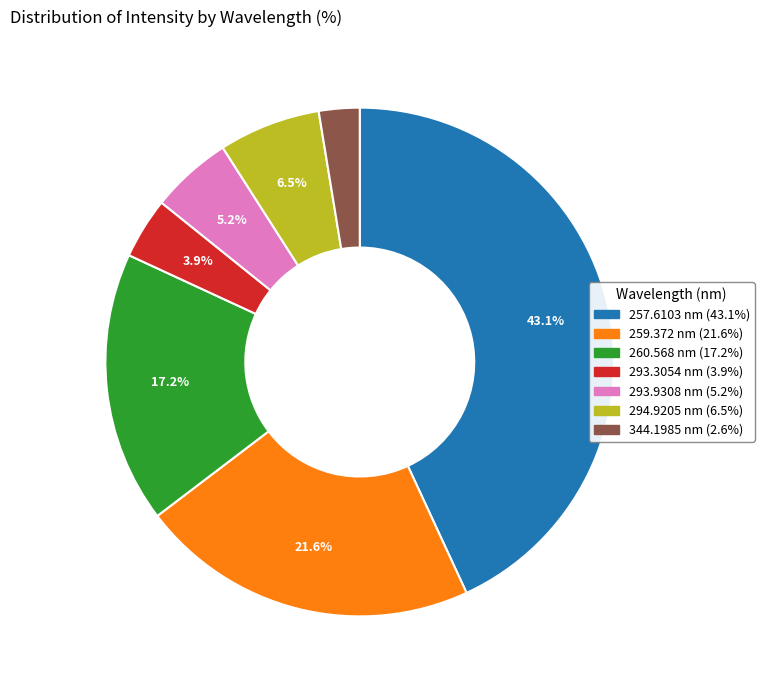

True or false: 259.372 accounts for 22% of the total.

True